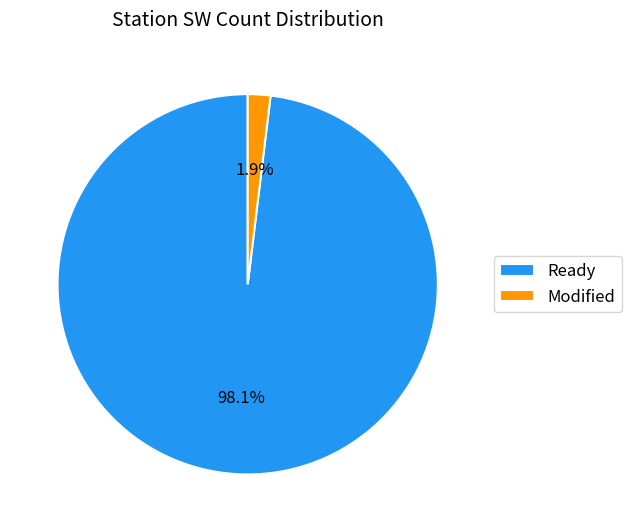

Rank the categories by value from lowest to highest.

Modified, Ready